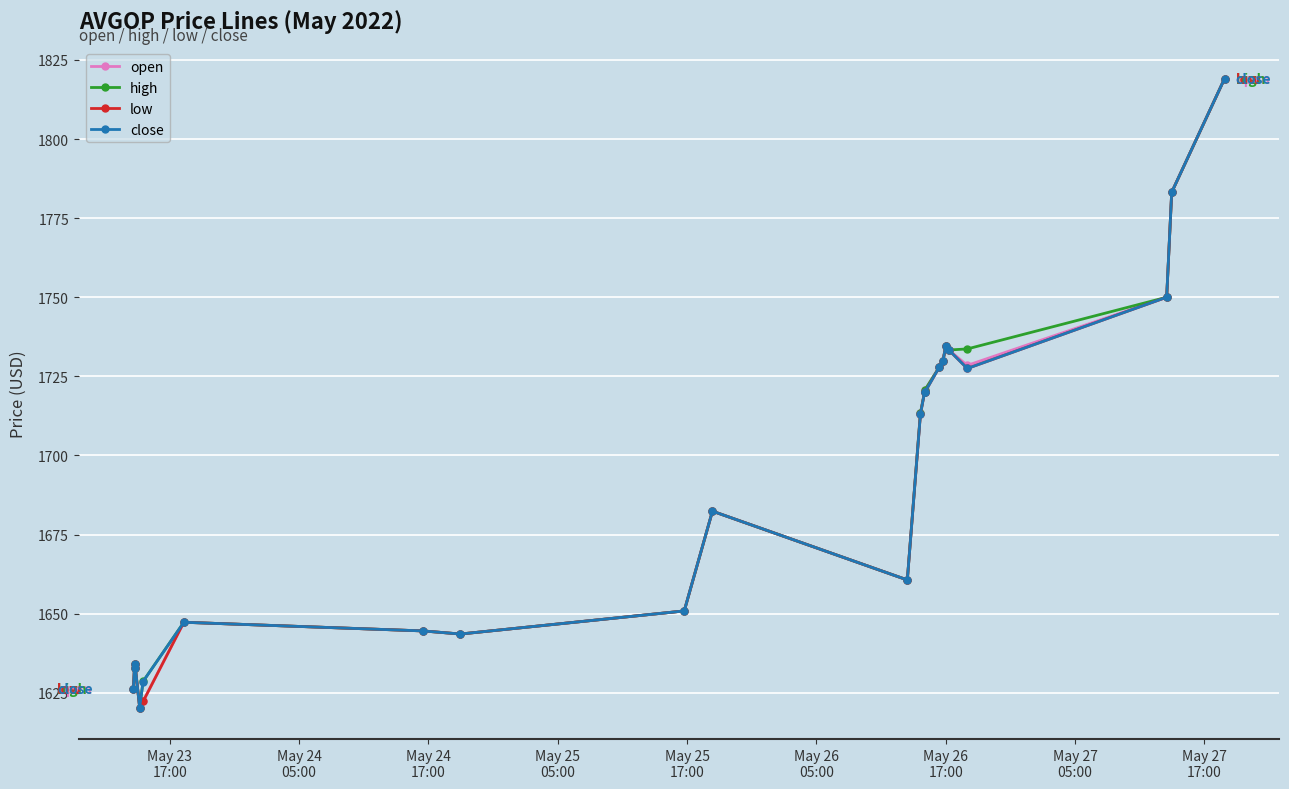

Count the number of data series in this chart.

4